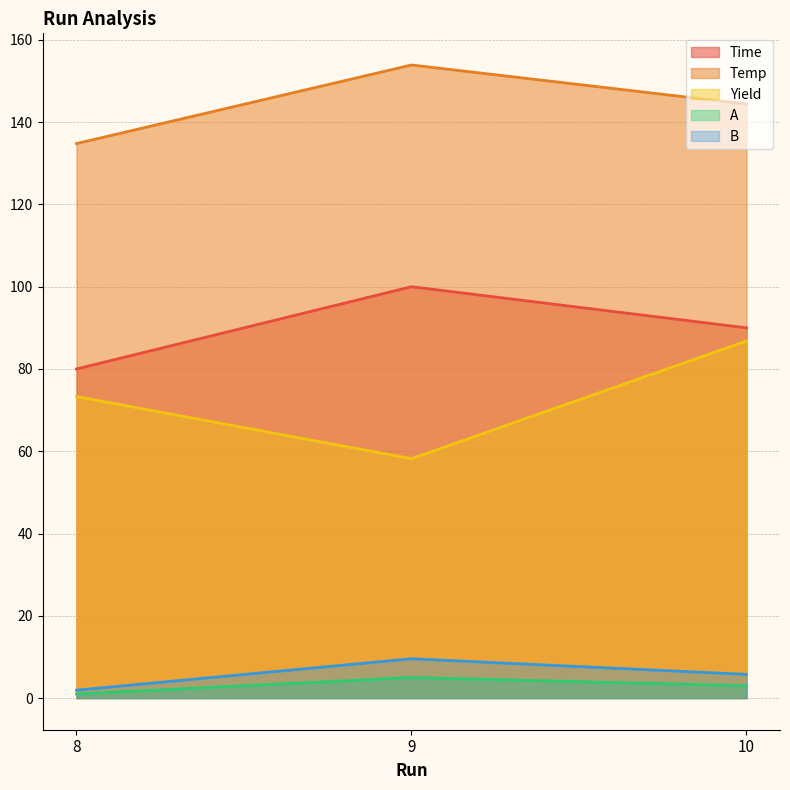

Where does the A series first go above 3?

9